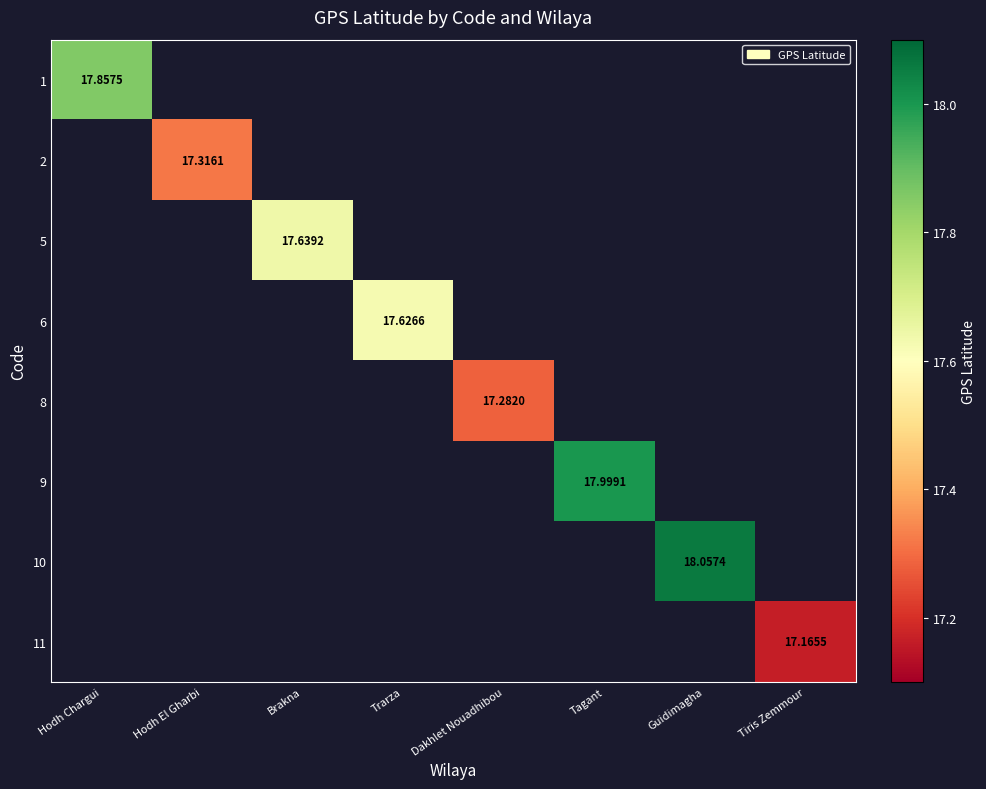

Count the number of categories in the chart.

8